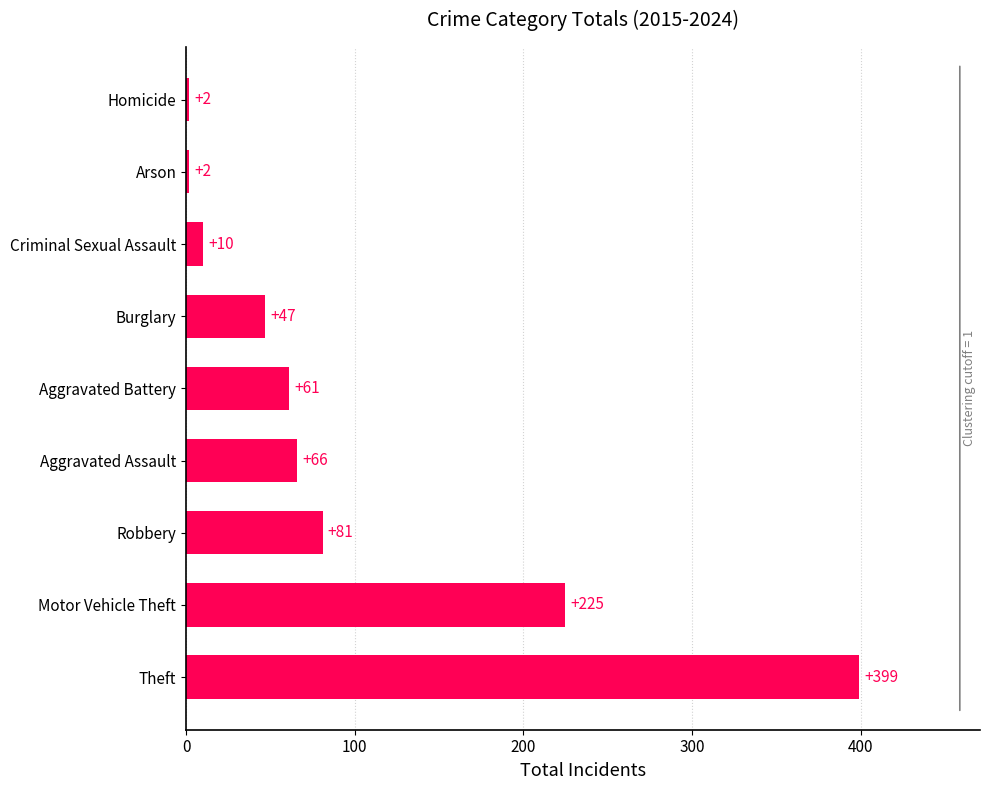

What is the sum of the values at Theft and Aggravated Battery?

460